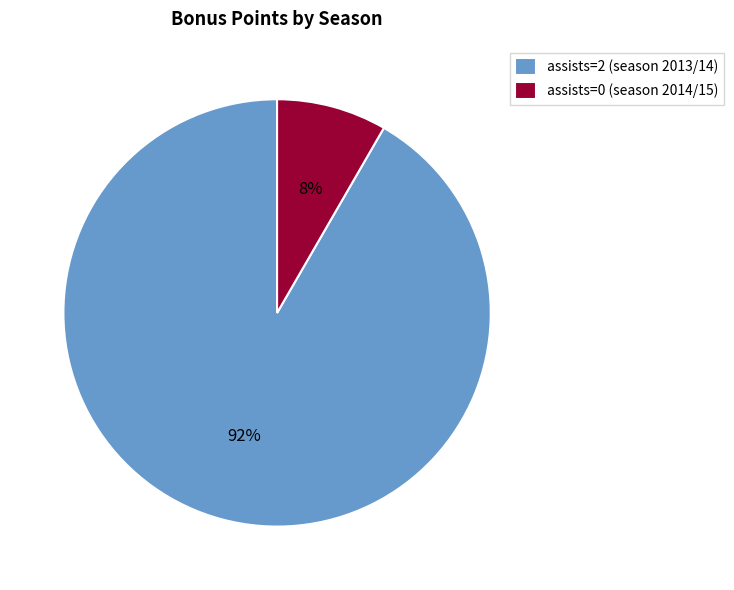

Approximately how many times larger is the value at assists=0 (season 2014/15) compared to assists=2 (season 2013/14)?

0.1